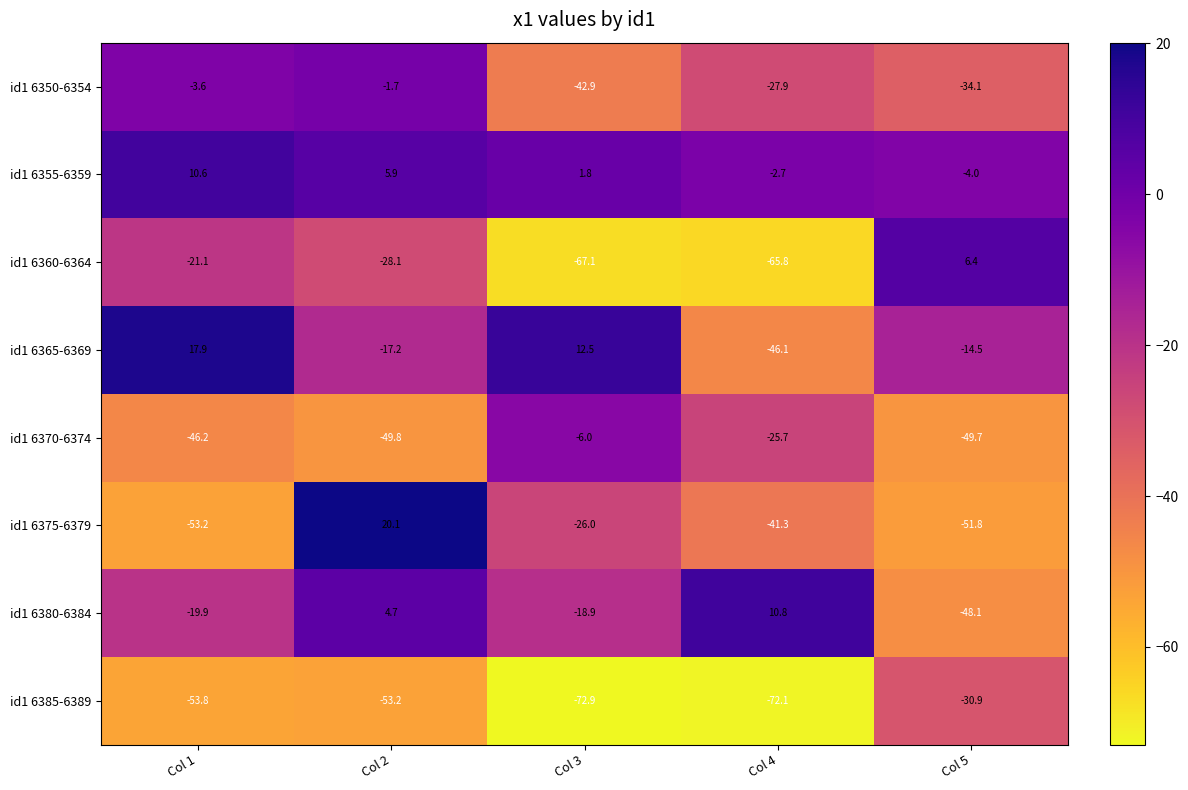

Which series has the widest spread of values?

id1 6360-6364